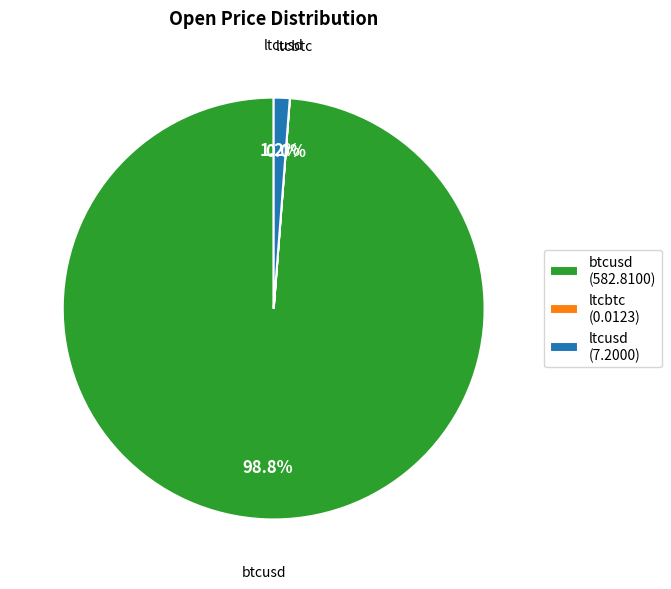

What percentage is NOT represented by btcusd?

1.2%